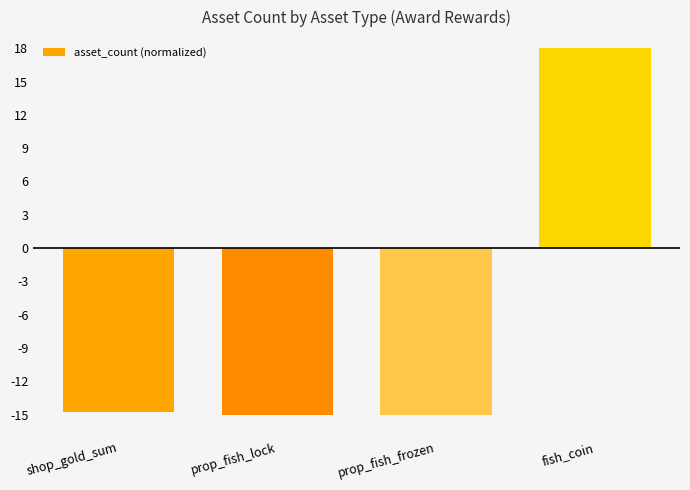

How many data points are less than -14?

3